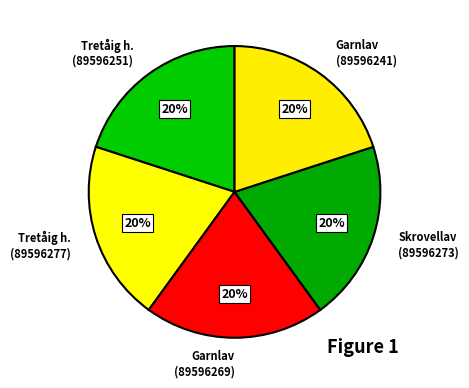

Approximately how many times larger is the value at Tretåig h. (89596277) compared to Tretåig h. (89596251)?

1.0